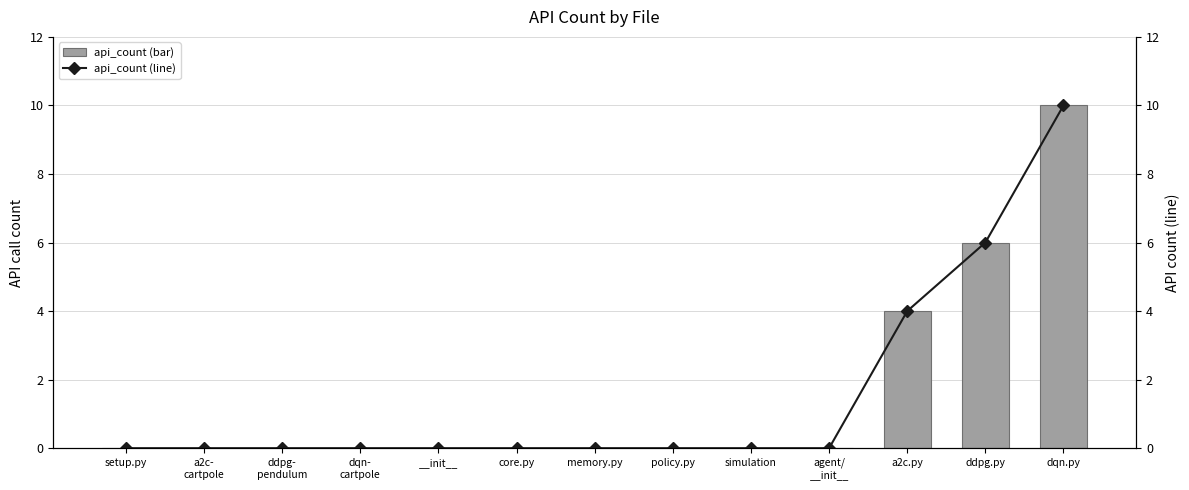

Reading right to left, extract all data points from this chart.

api_count: 10	6	4	0	0	0	0	0	0	0	0	0	0
api_count (line): 10	6	4	0	0	0	0	0	0	0	0	0	0